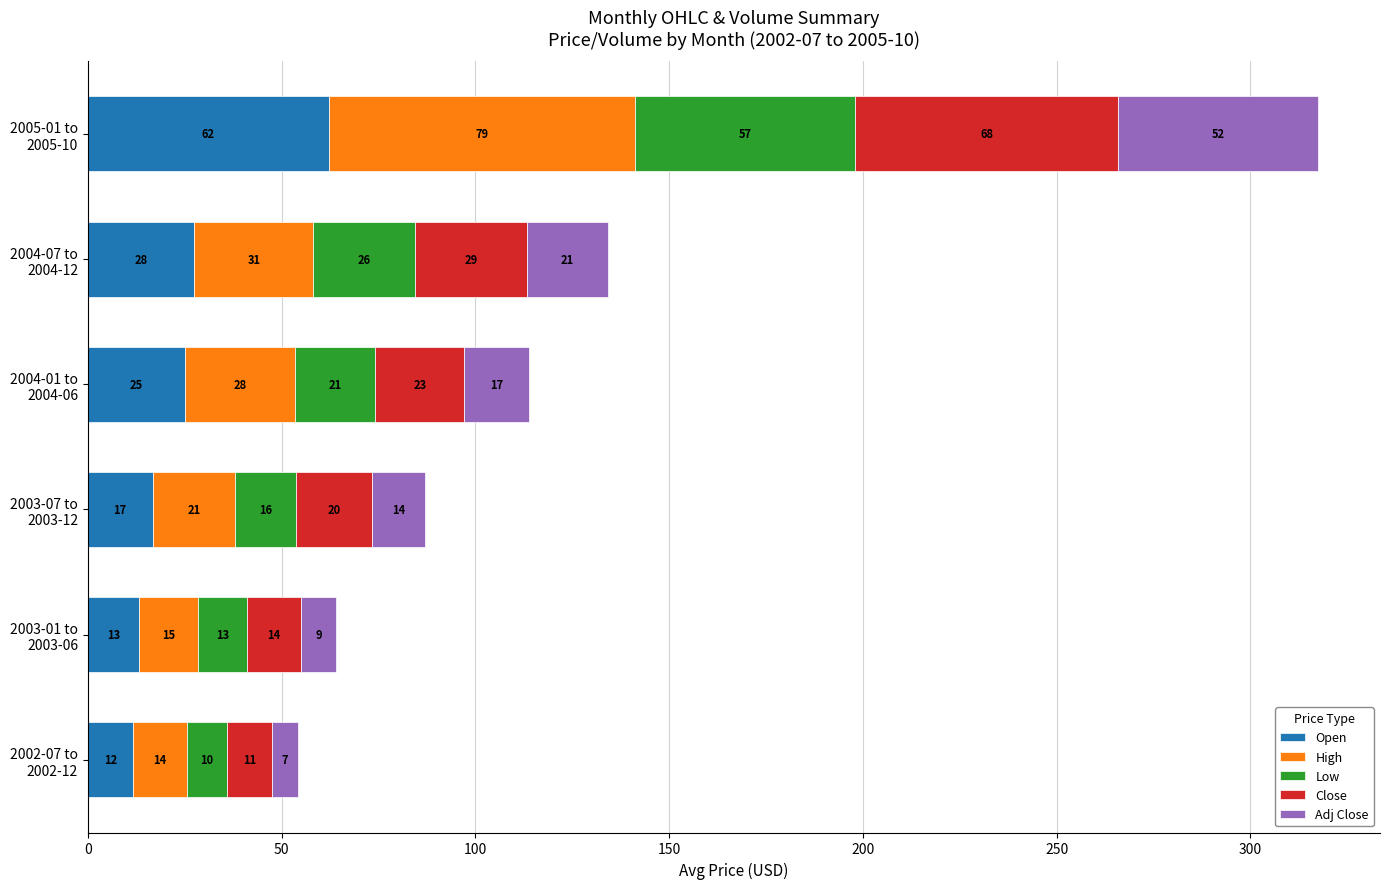

What are all the series names shown in the legend?

Open, High, Low, Close, Adj Close